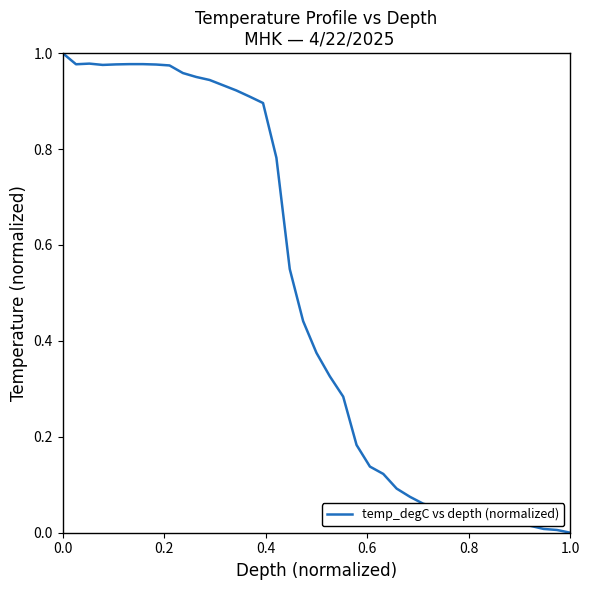

How many lines are shown in the chart?

1